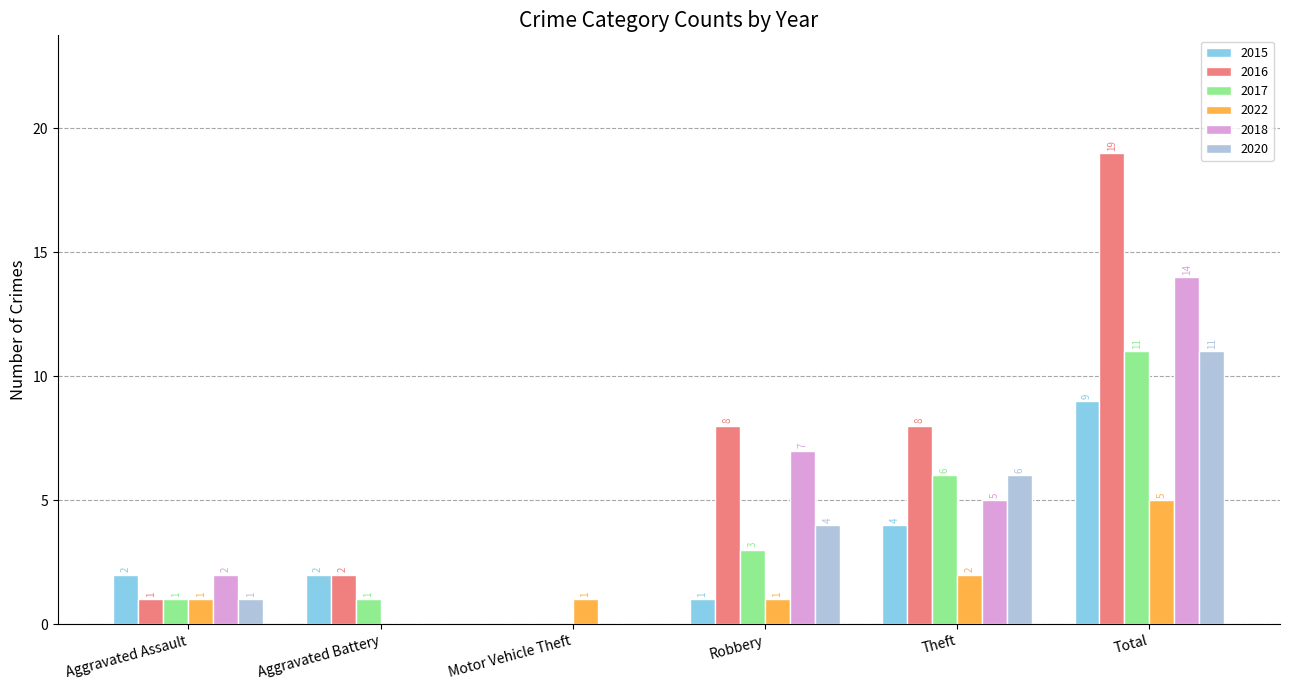

What is the sum of all 2016 values?

38